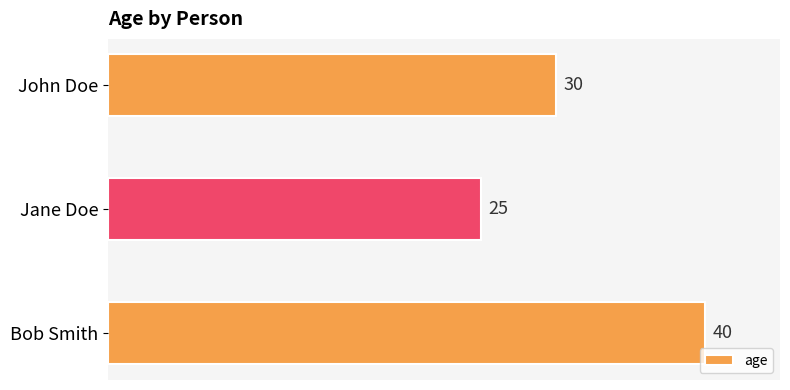

What is the difference between the maximum and minimum values?

15